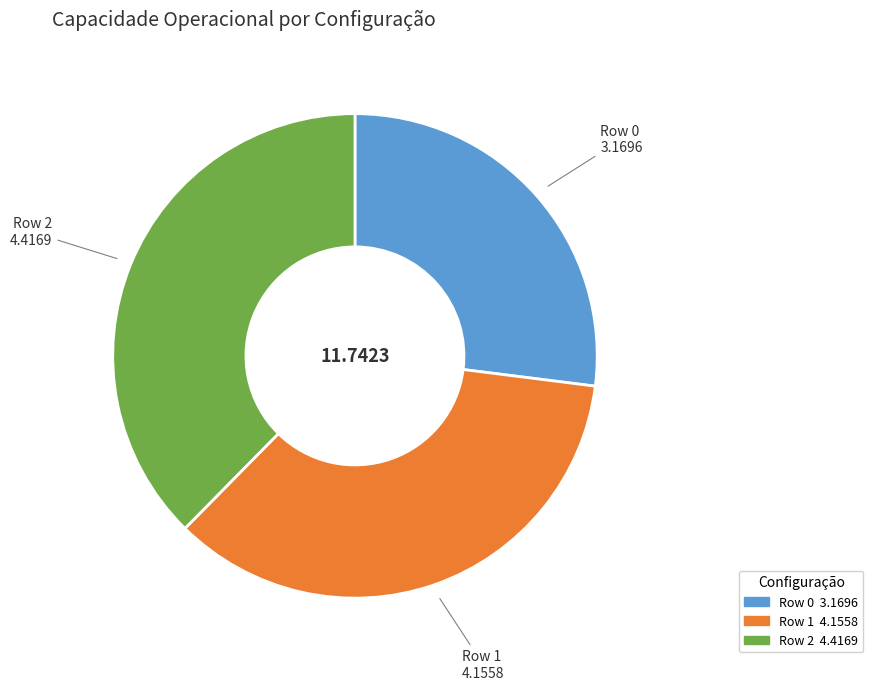

Is the sum of Row 1 and Row 2 greater than half?

Yes